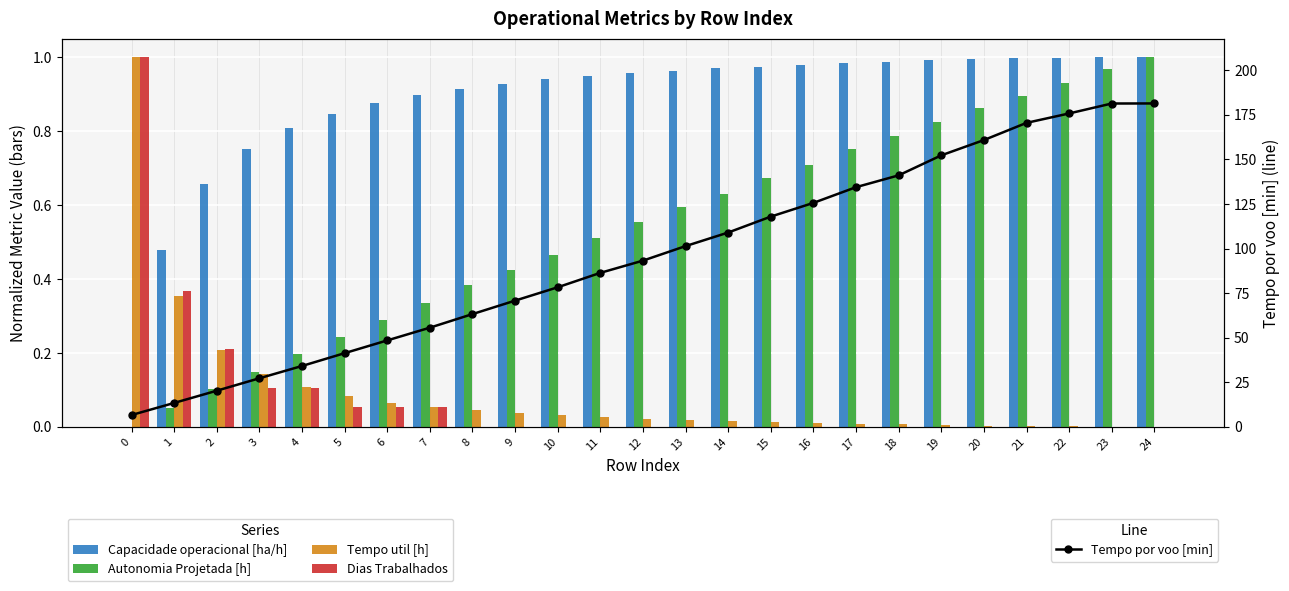

What are all the series names shown in the legend?

Capacidade operacional [ha/h], Autonomia Projetada [h], Tempo util [h], Dias Trabalhados, Tempo por voo [min]